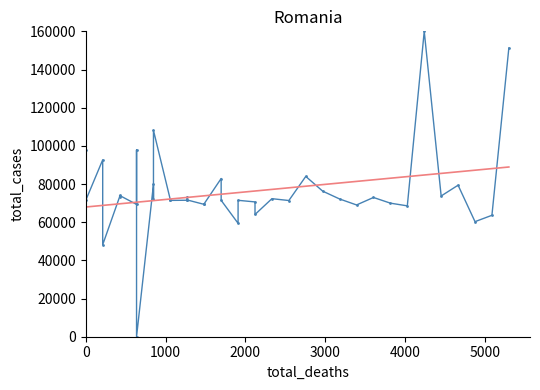

What is the maximum value shown in the chart?

160000.0